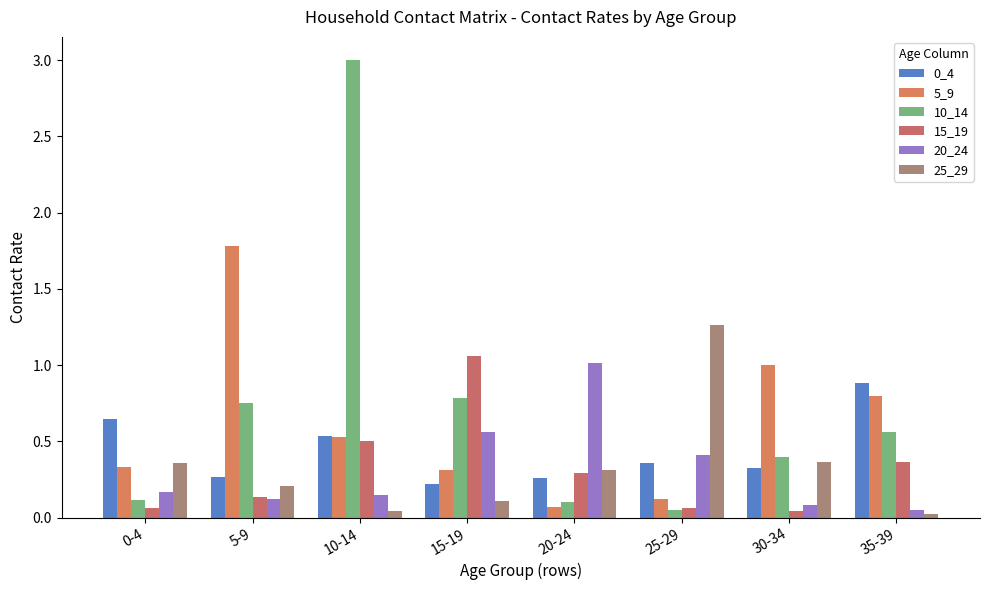

Between 15-19 and 35-39, which is larger?

35-39